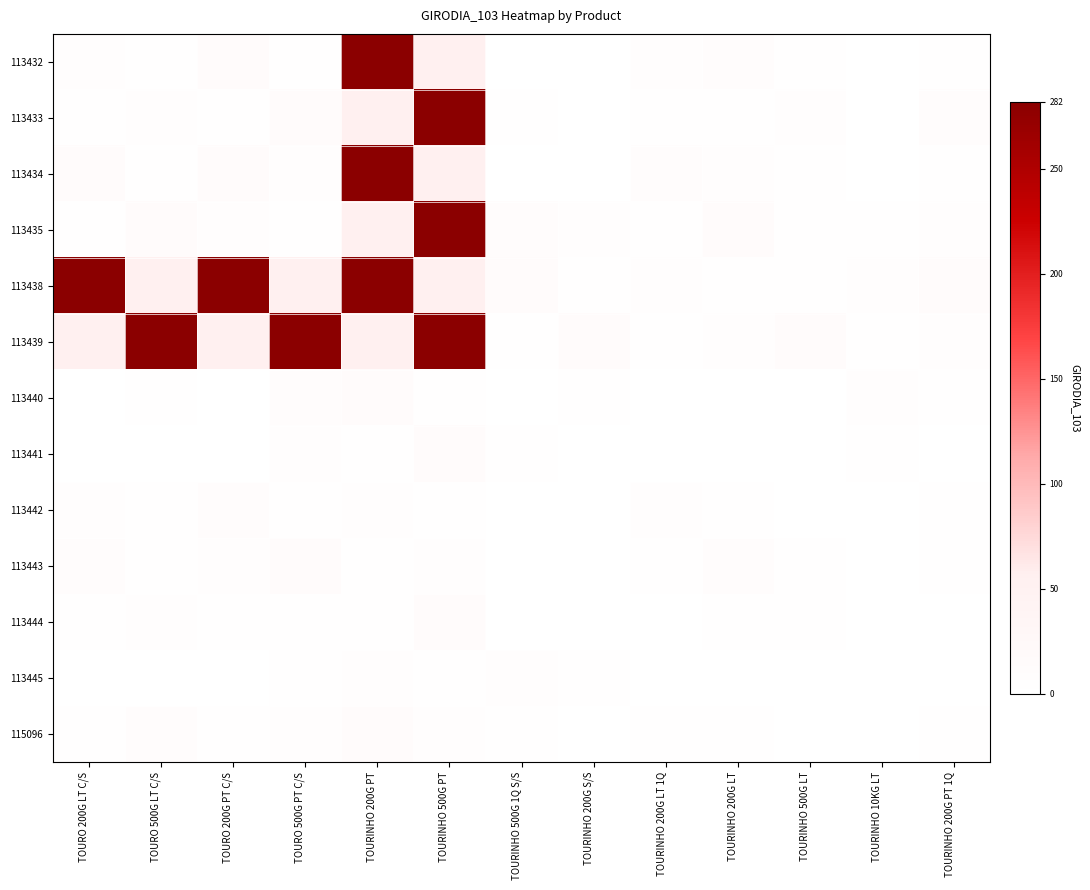

How many data points does each series have?

13